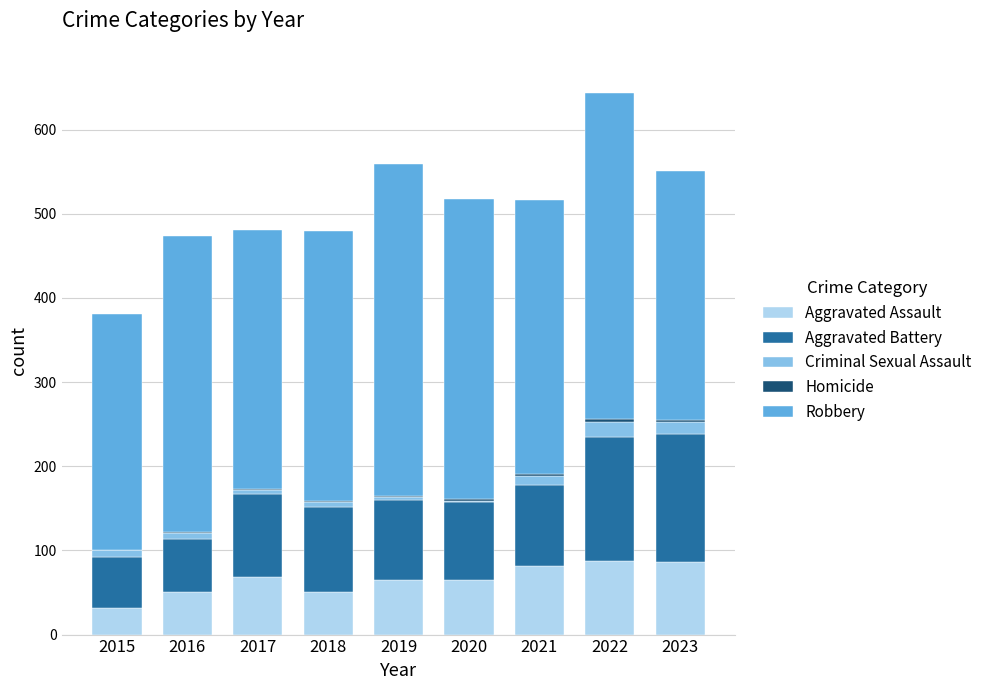

List the labels in order of Robbery value, largest first.

2019, 2022, 2020, 2016, 2021, 2018, 2017, 2023, 2015